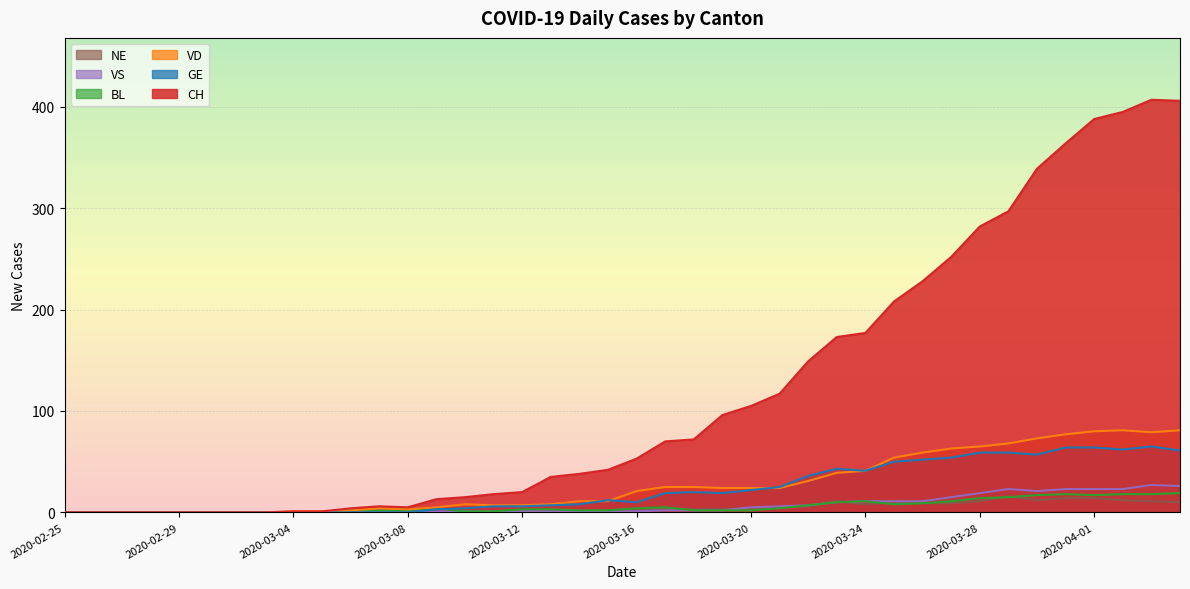

Where is the first local maximum for BL?

2020-03-09